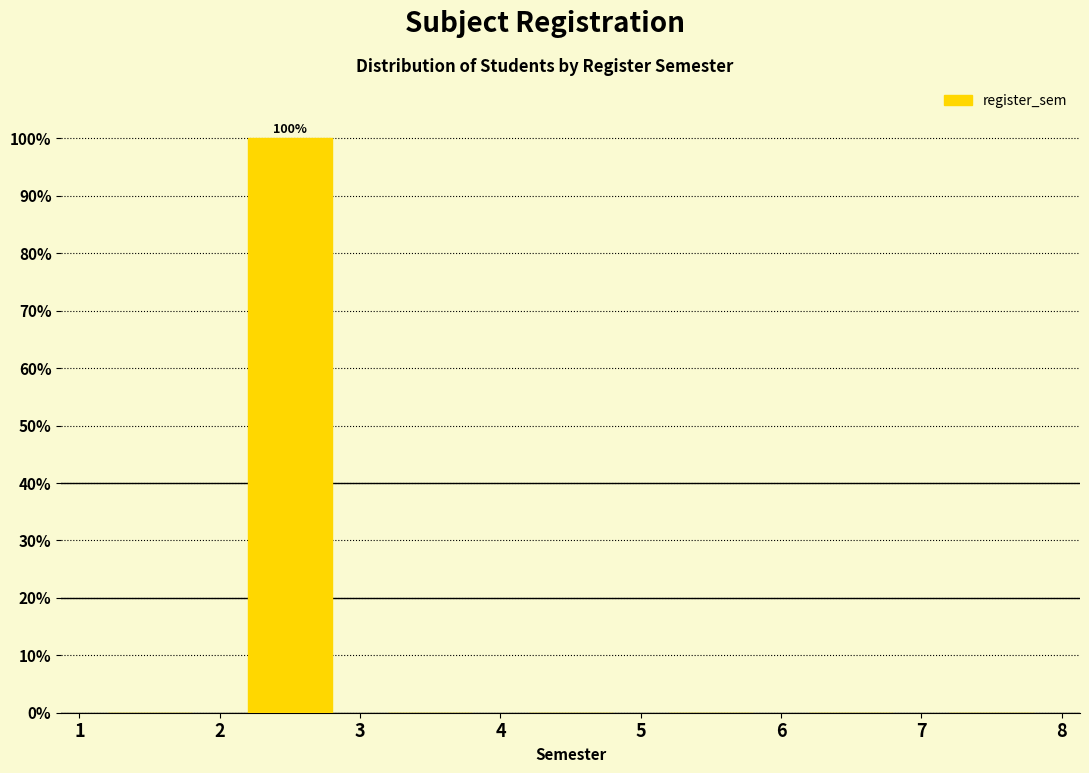

Which range on the x-axis has the tallest bar?

2 to 3